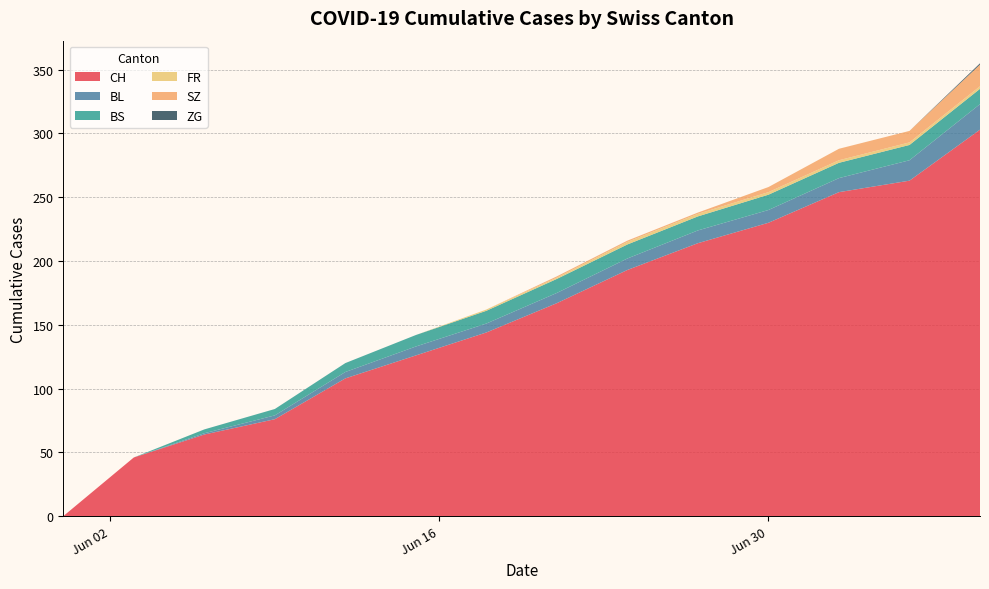

What is the maximum value for CH?

303